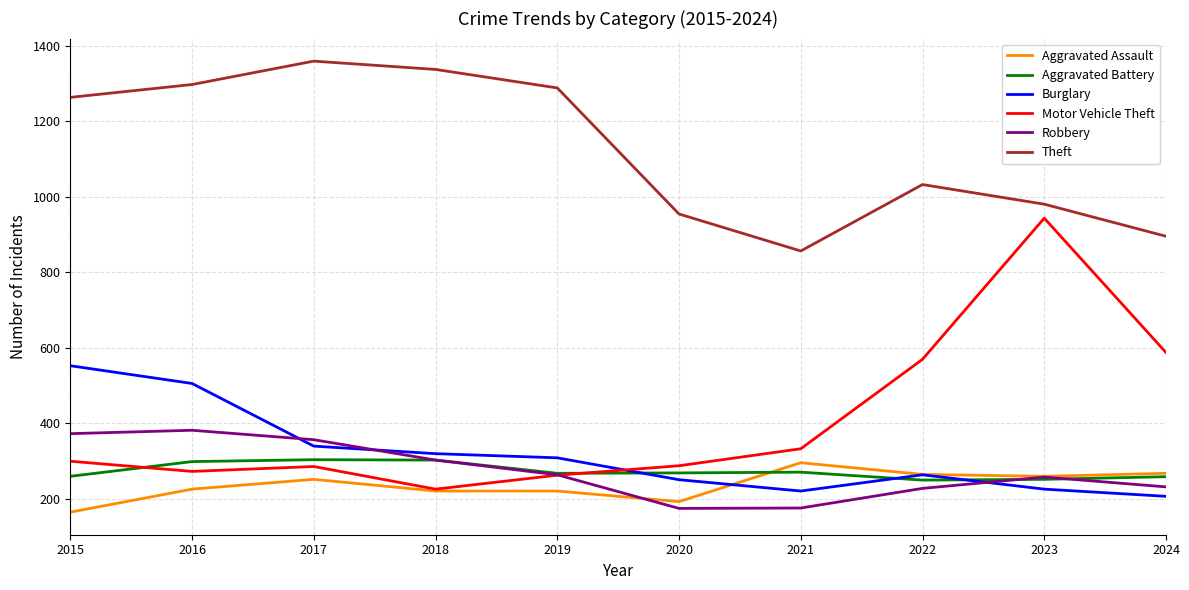

Read the Motor Vehicle Theft value at 2017.

285